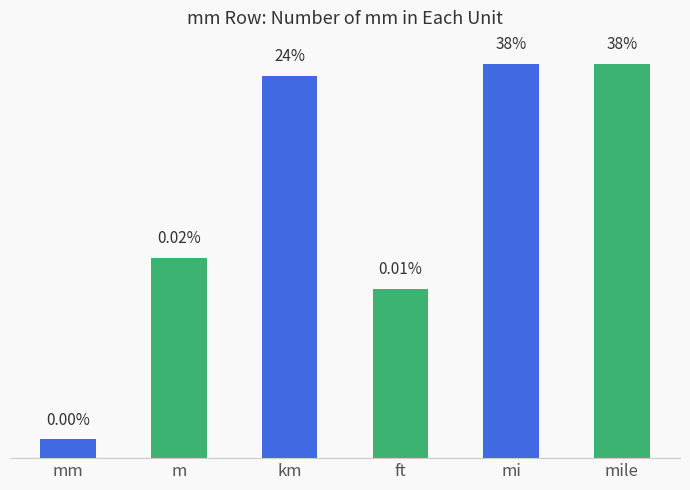

The chart shows a value of 2860453.2 at mi. True or false?

False